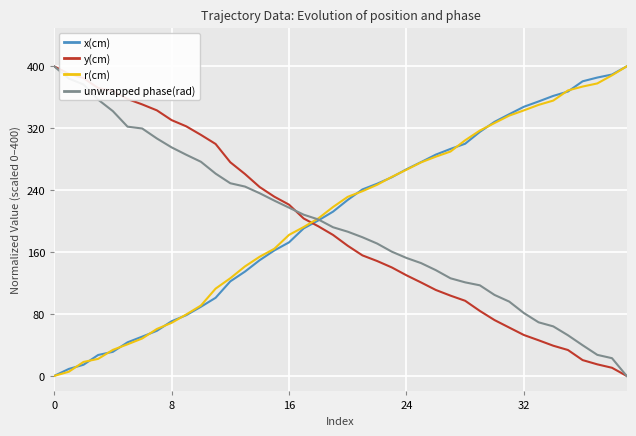

Does the chart display data point markers on the line(s)?

No